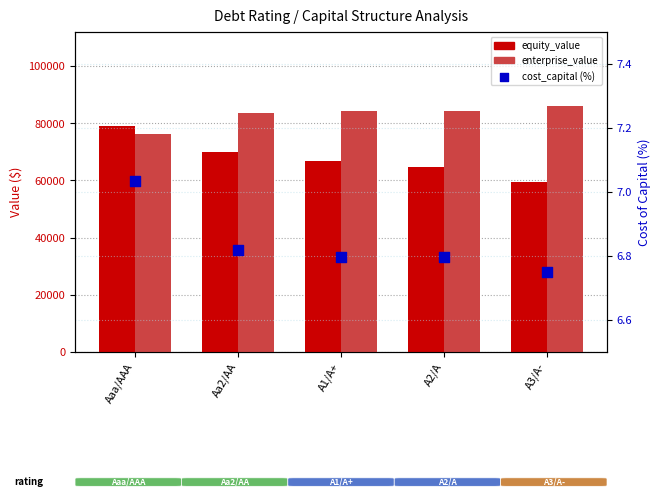

What are all the series names shown in the legend?

equity_value, enterprise_value, cost_capital (%)